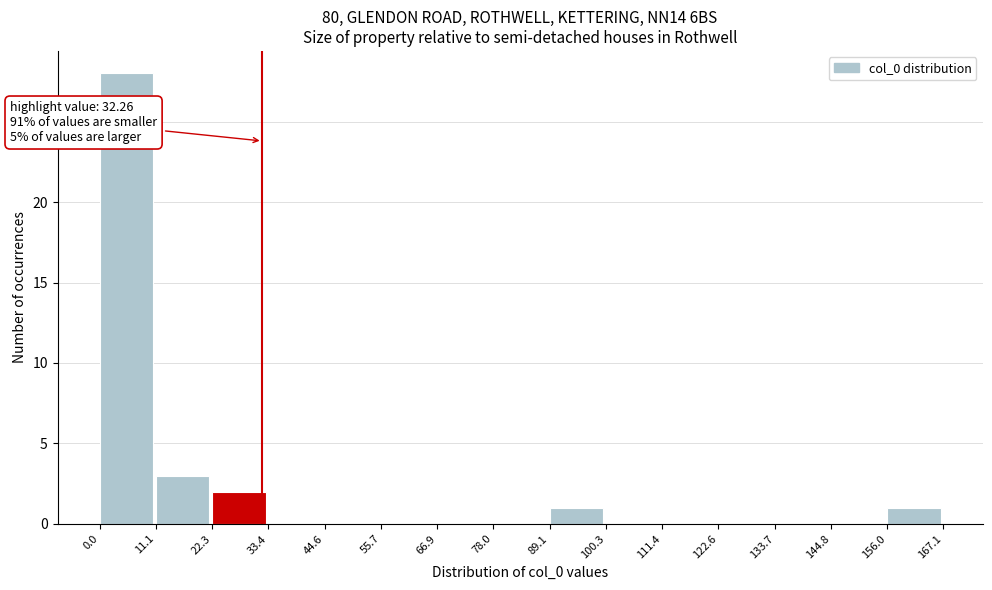

Which range on the x-axis has the tallest bar?

0.0 to 11.1